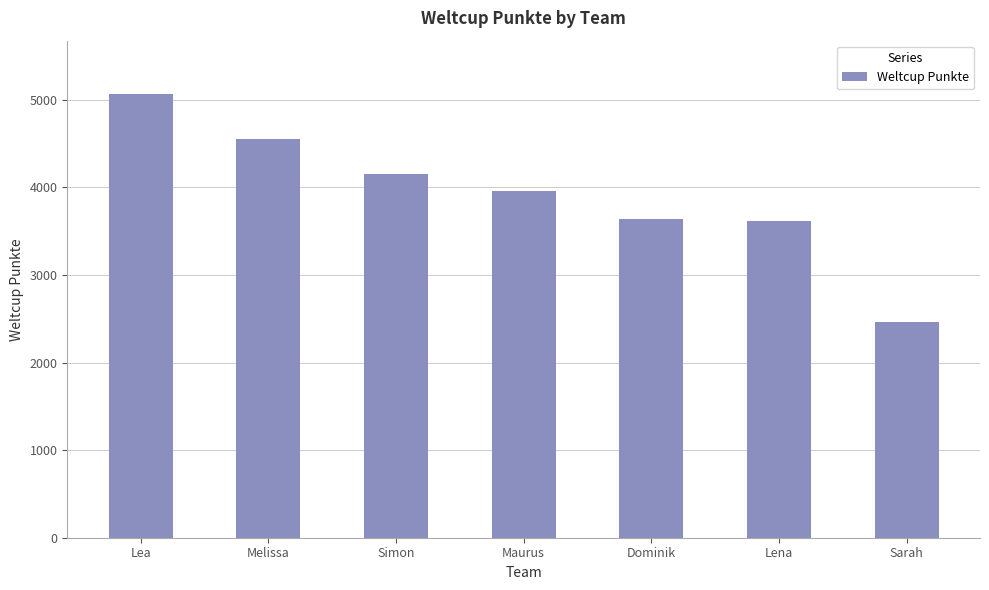

What is the value of the 2nd bar from the left?

4552